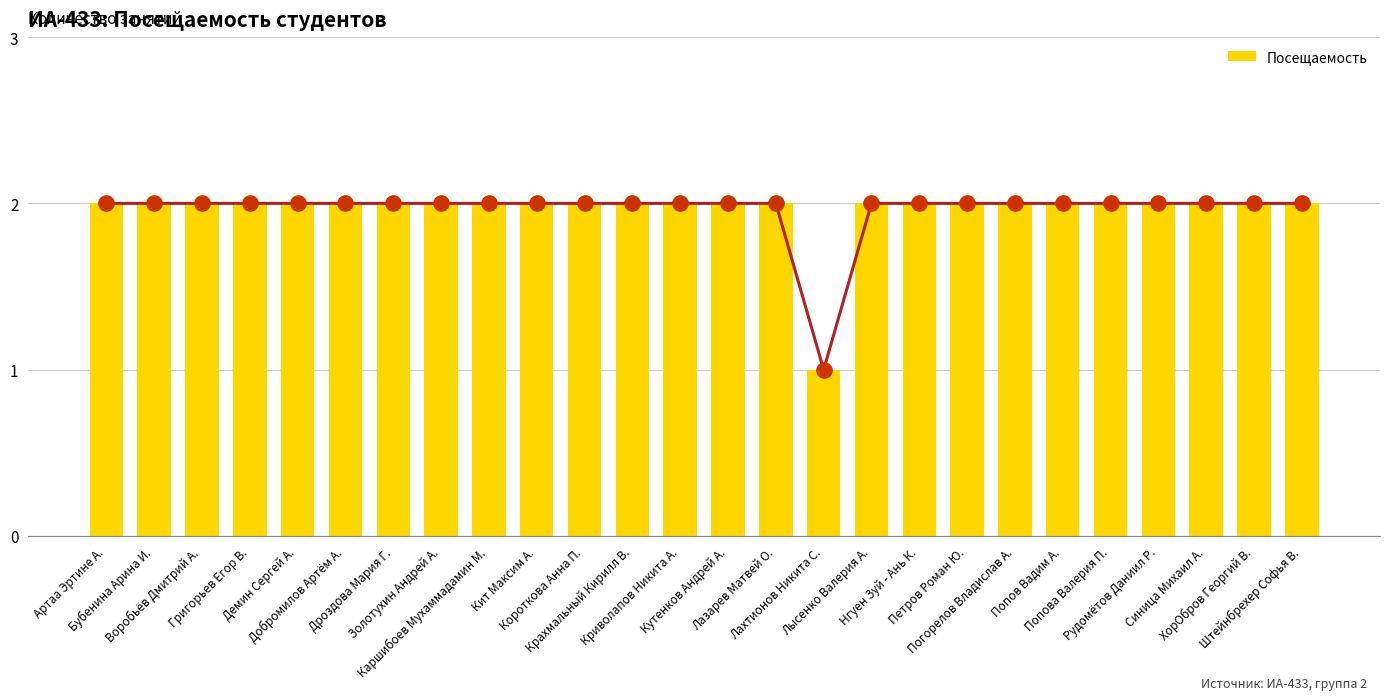

What position from the right is Синица Михаил А.?

3